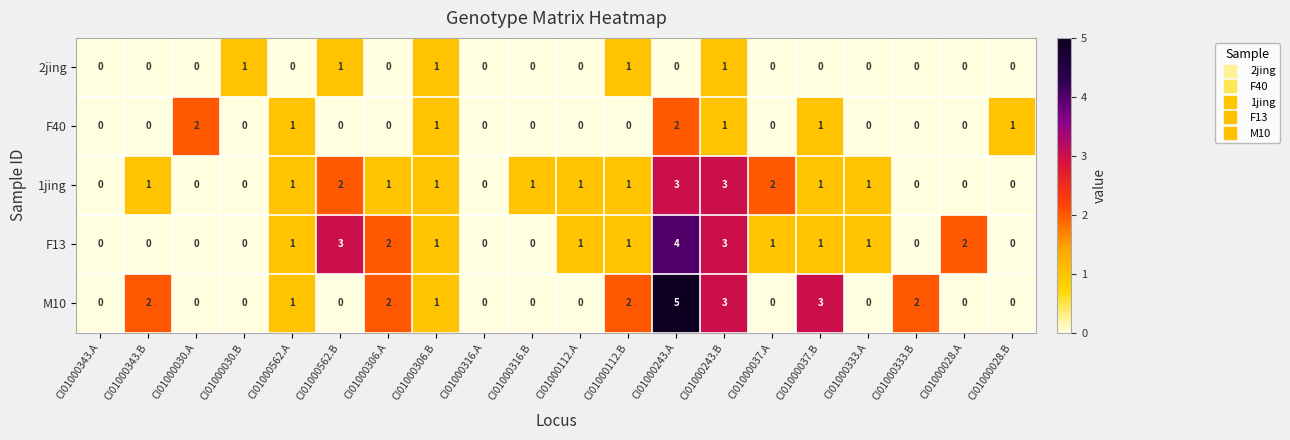

At which category is the sum across all series the highest?

CI01000243.A